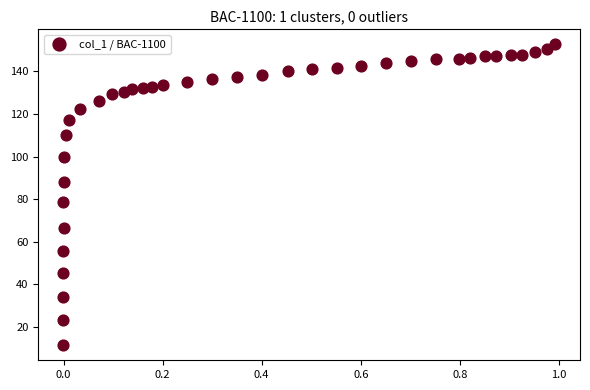

What is the range of X values (max minus min)?

1.0